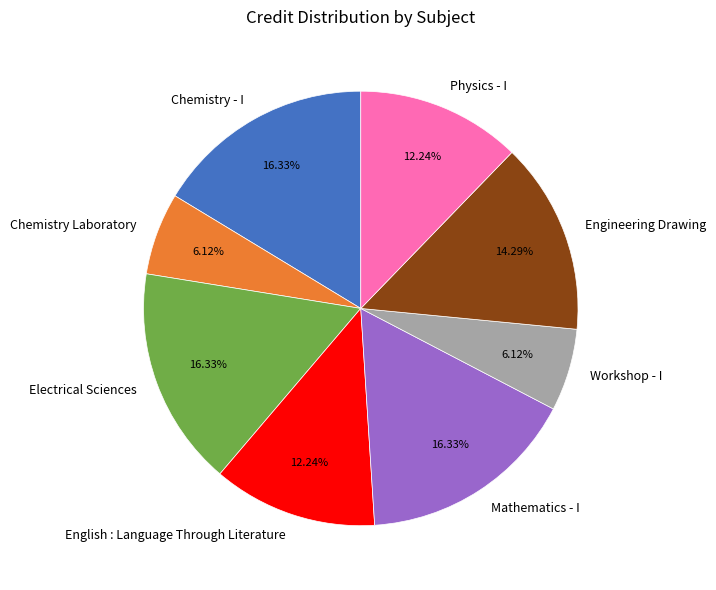

Does Electrical Sciences represent more than half of the total?

No